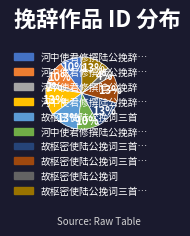

How many slices are in this pie chart?

10